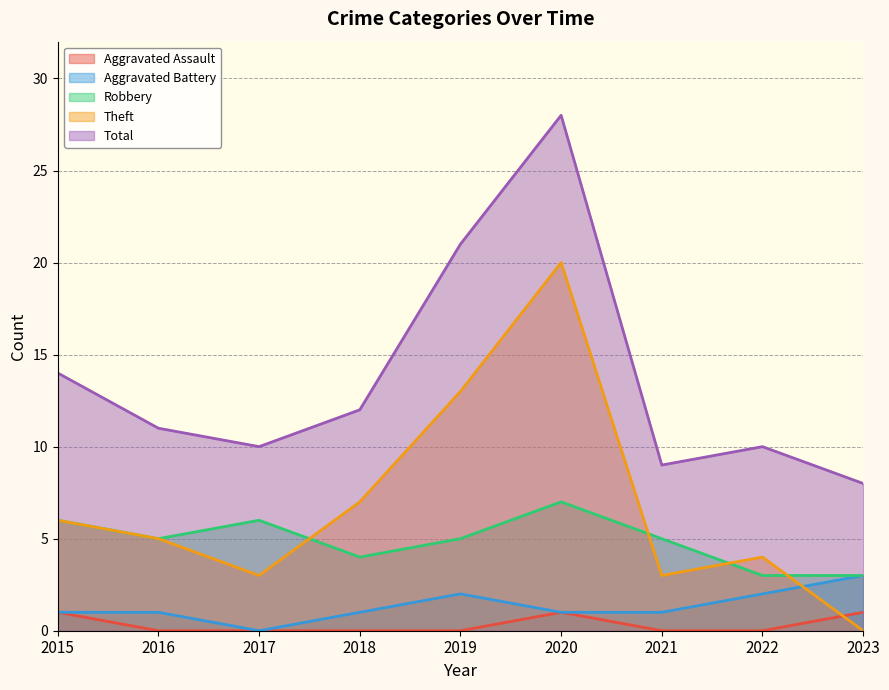

Which series has the largest total across all categories?

Total